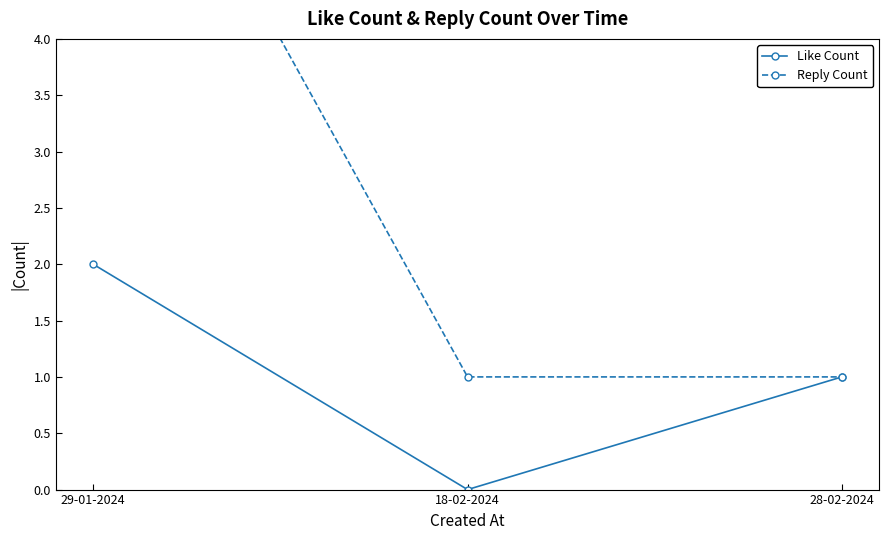

What is the label of the 2nd point from the right?

18-02-2024